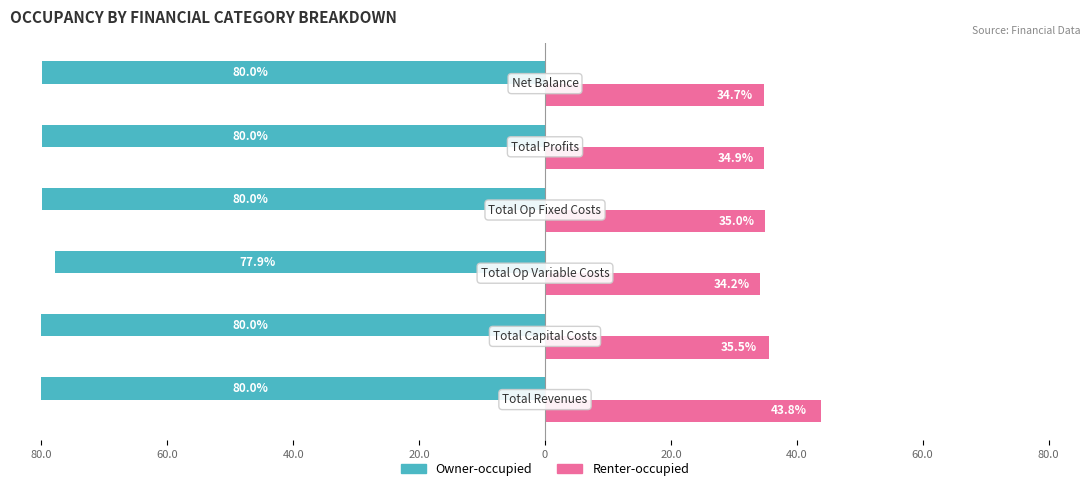

What are all the series names shown in the legend?

Owner-occupied, Renter-occupied